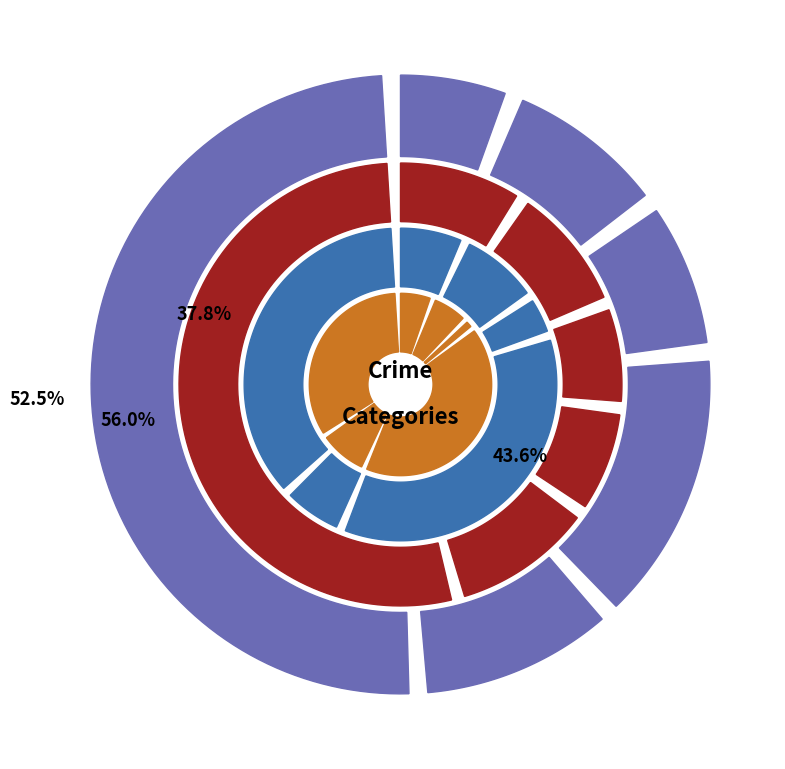

Does Theft represent more than half of the total?

Yes